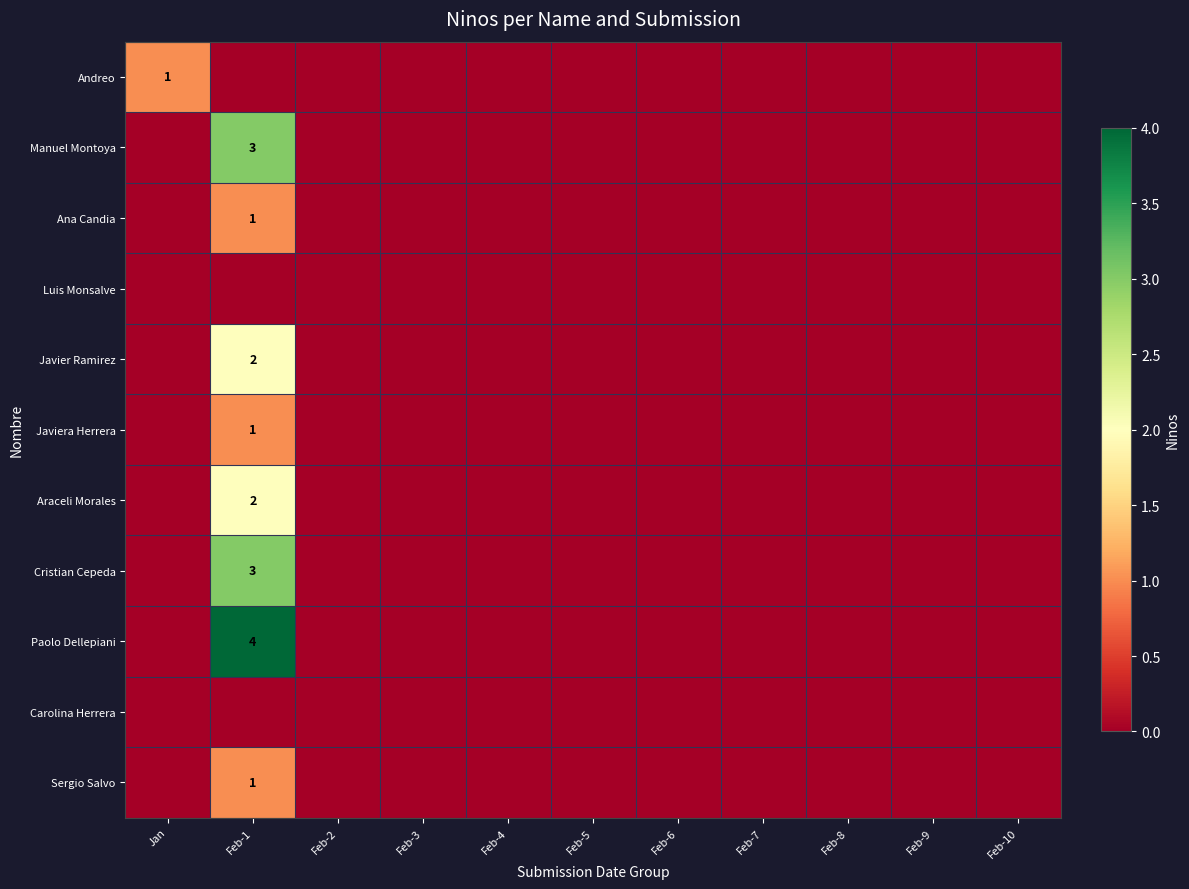

What is the sum of all Araceli Morales values?

2